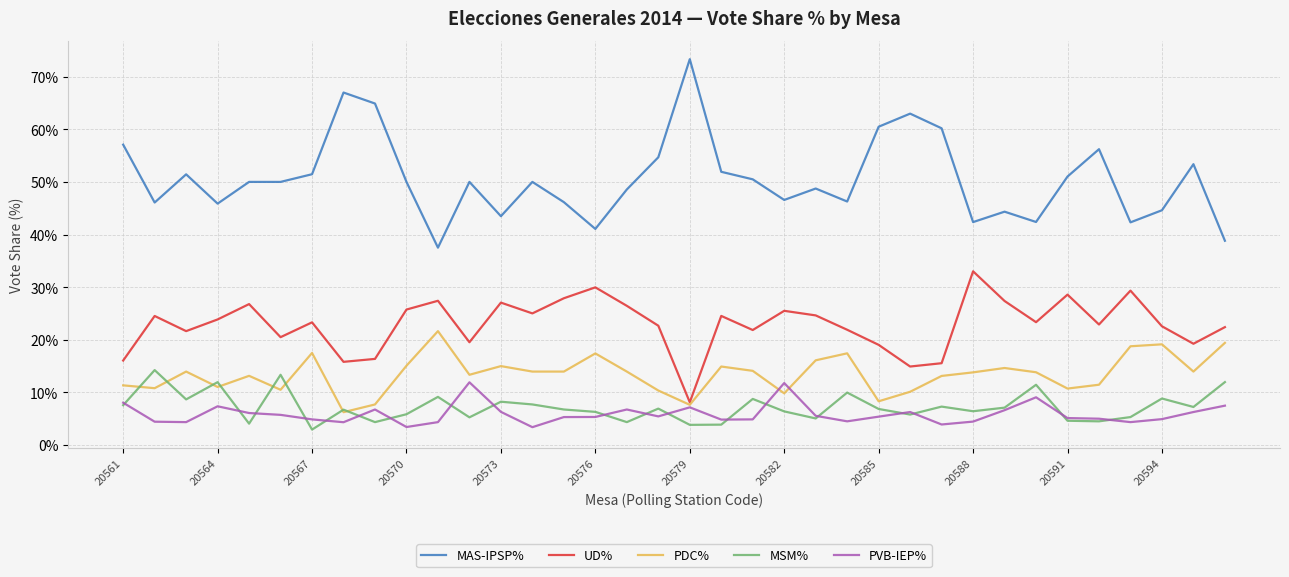

Which series has the widest spread of values?

MAS-IPSP%